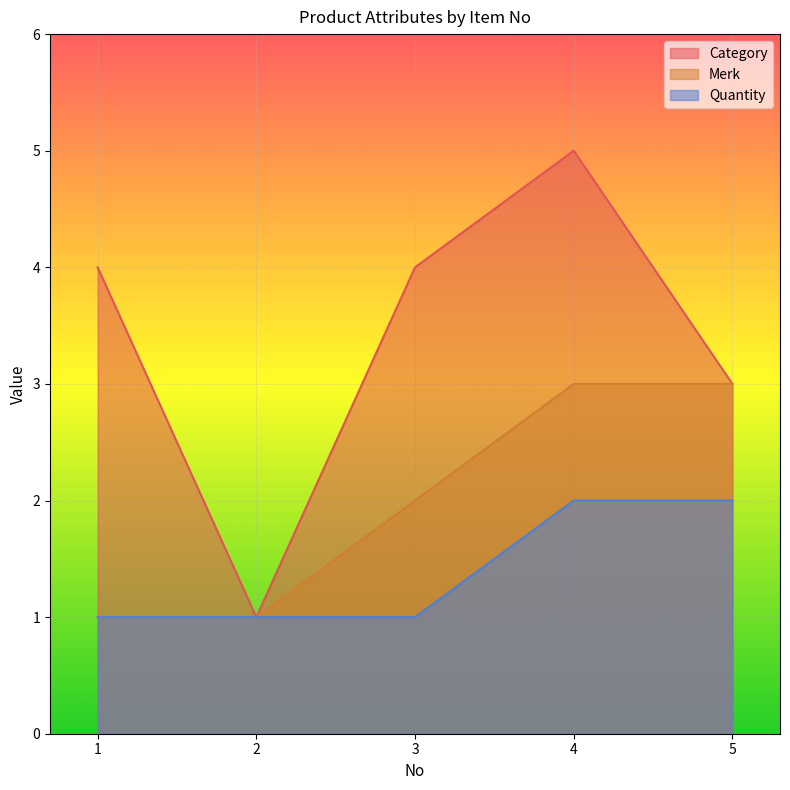

Is the value of Merk at 1 greater than the value of Quantity at 4?

No